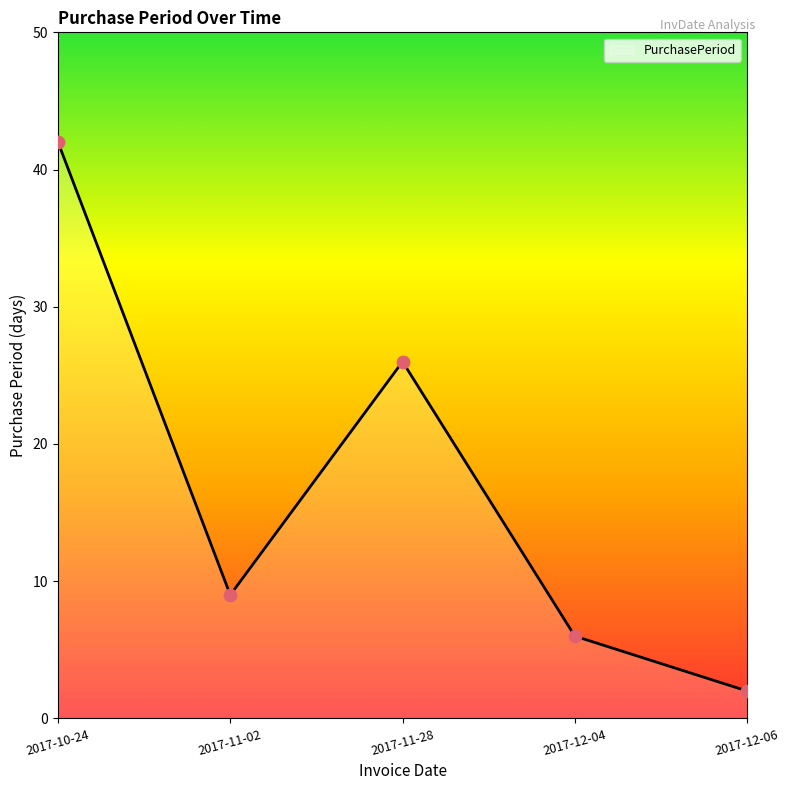

Approximately how many times larger is the value at 2017-11-02 compared to 2017-11-28?

0.3